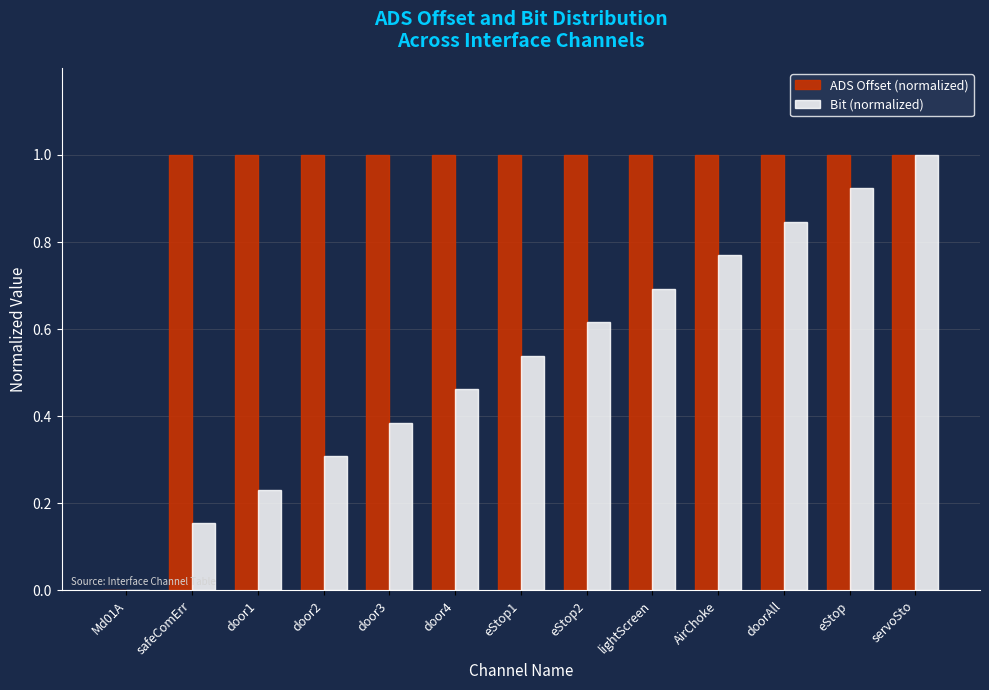

At which label is Bit (normalized) closest to 0?

Md01A